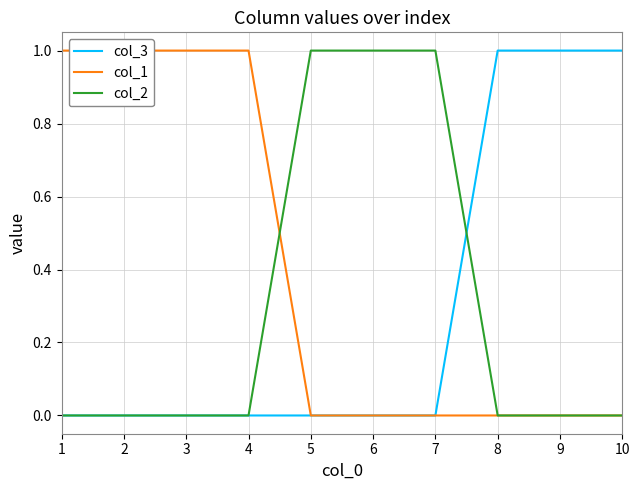

Between which two adjacent categories do col_3 and col_2 first intersect?

7 and 8